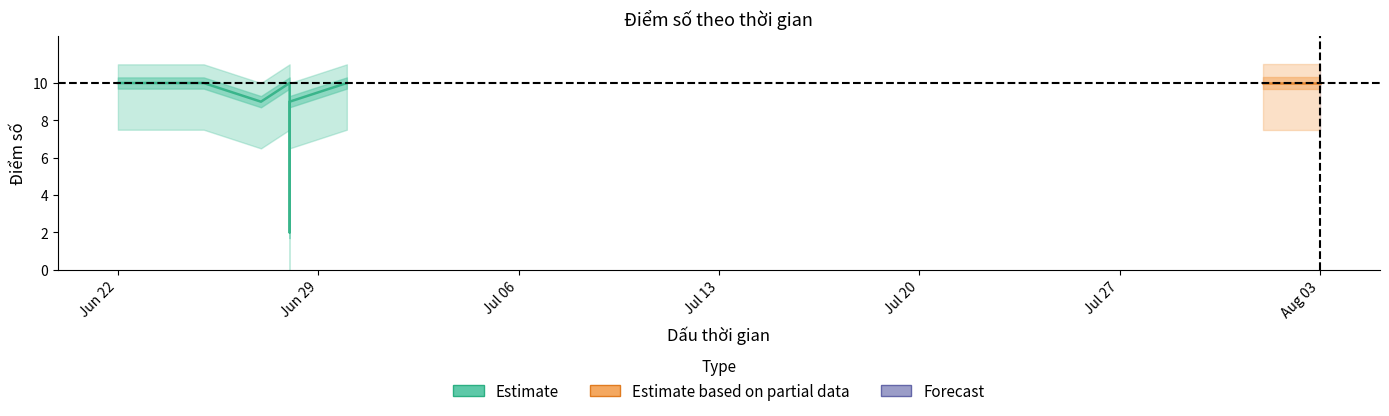

True or false: score_10 has a value of 7 at 2023-06-25.

False